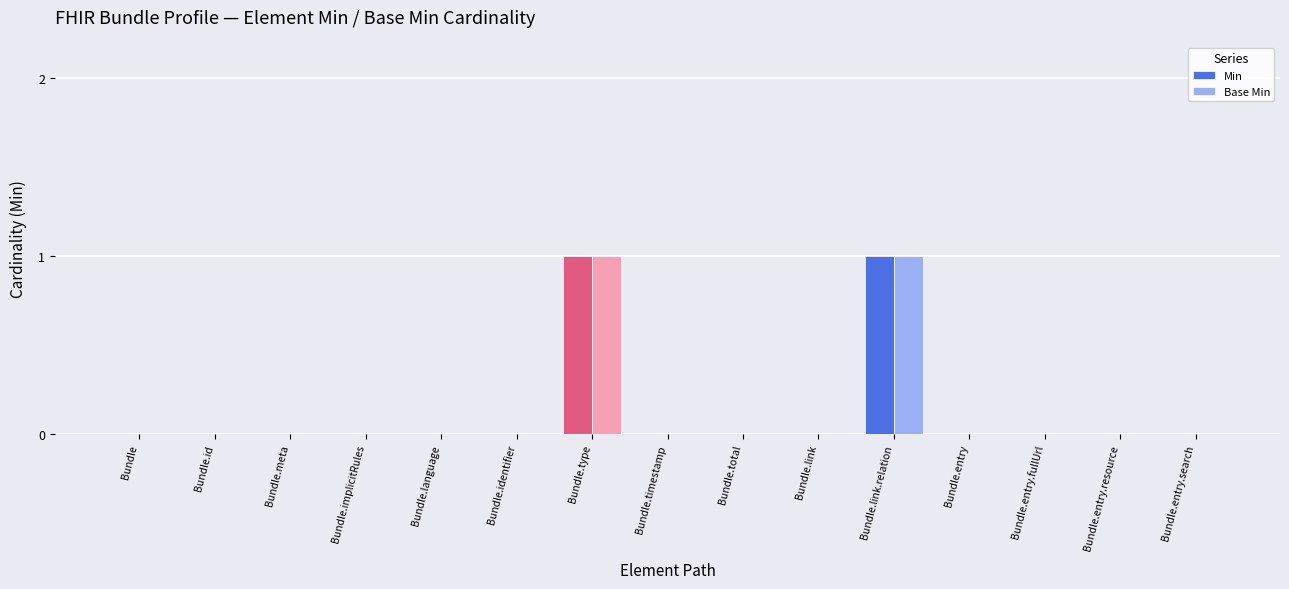

Are the bars grouped side by side (vs. stacked)?

Yes